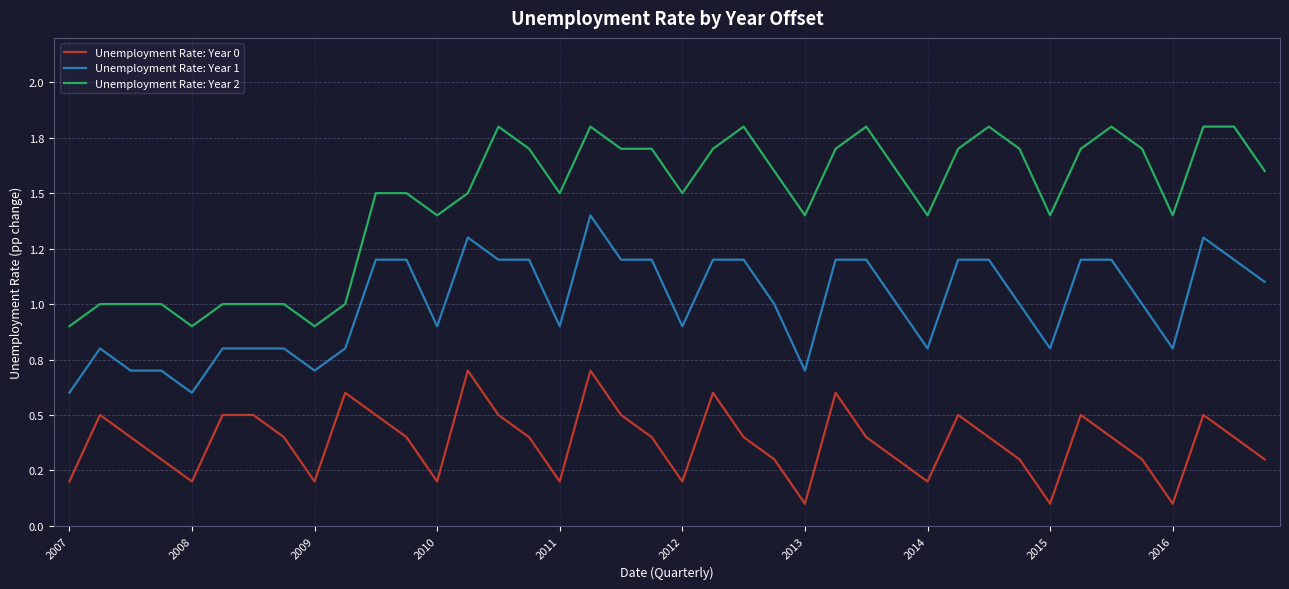

Does the chart have visible grid lines?

Yes